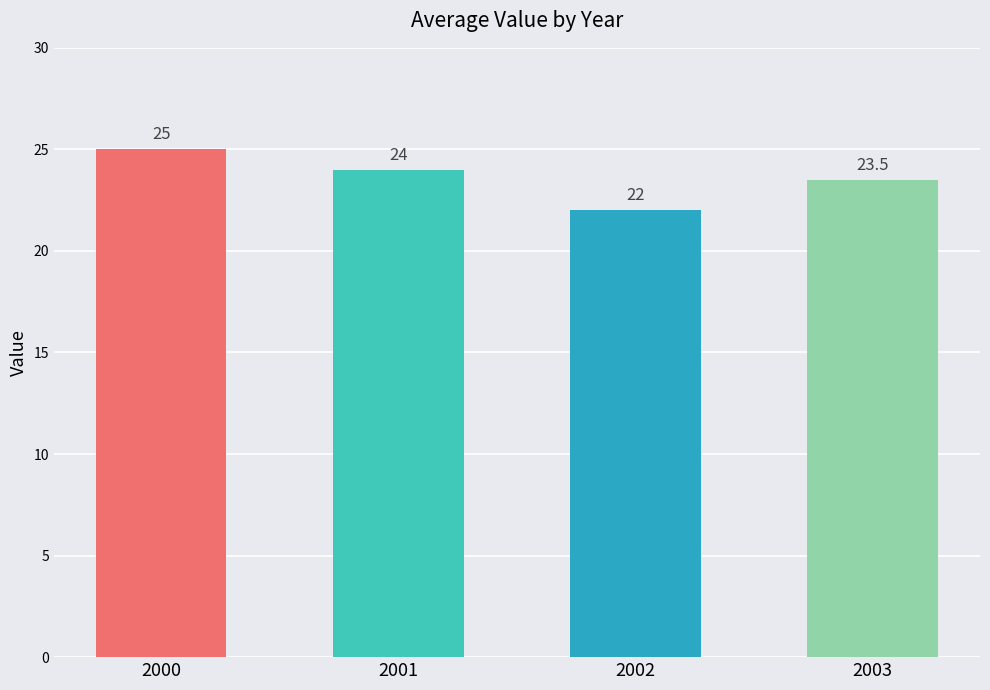

The value at 2001 is 24.0. True or false?

True